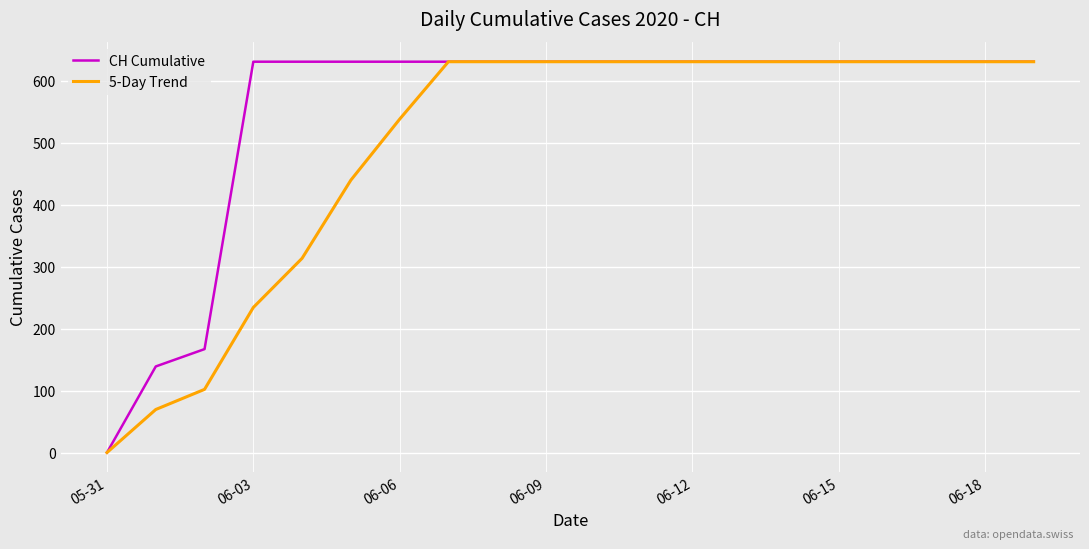

Rank the series by their average value, from lowest to highest.

5-Day Trend, CH Cumulative